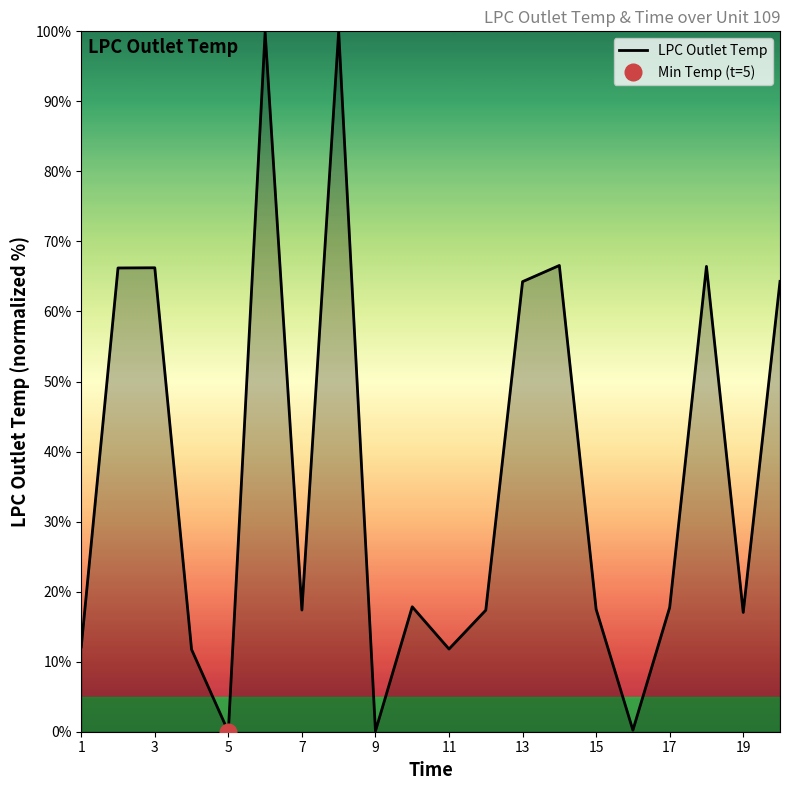

True or false: the data has more than 1 interior local peaks.

True